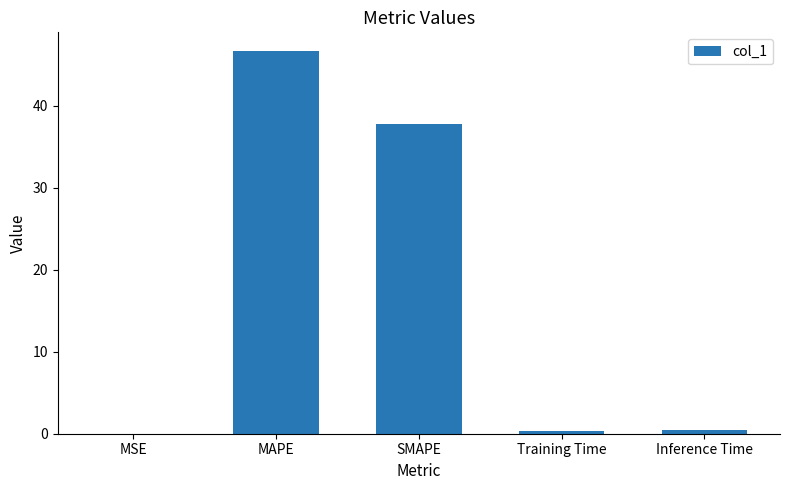

What is the sum of all values?

85.2